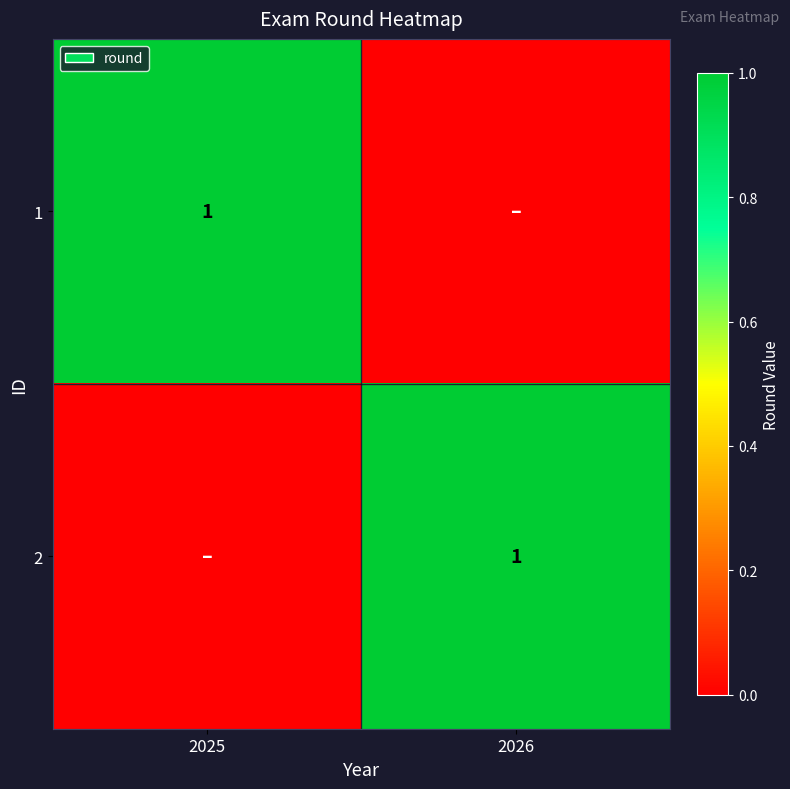

What is the difference between the 2 values at 2025 and 2026?

1